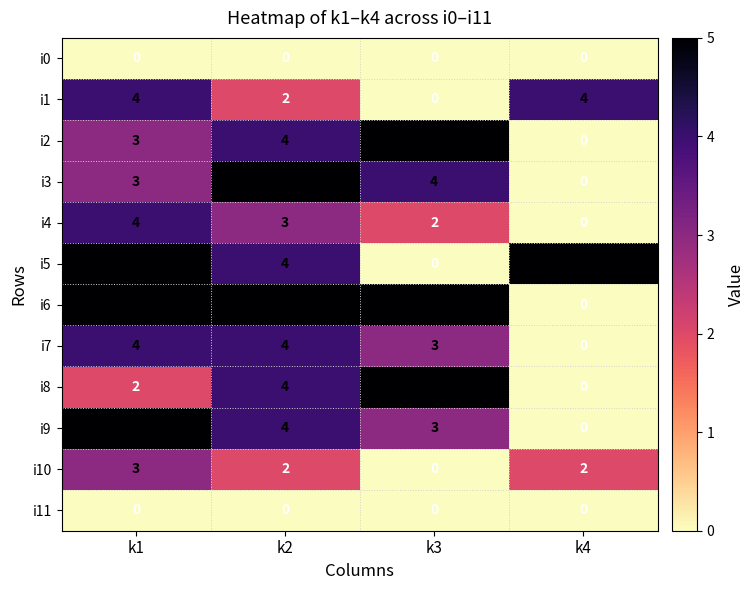

Which series changed the most between k1 and k3?

i5